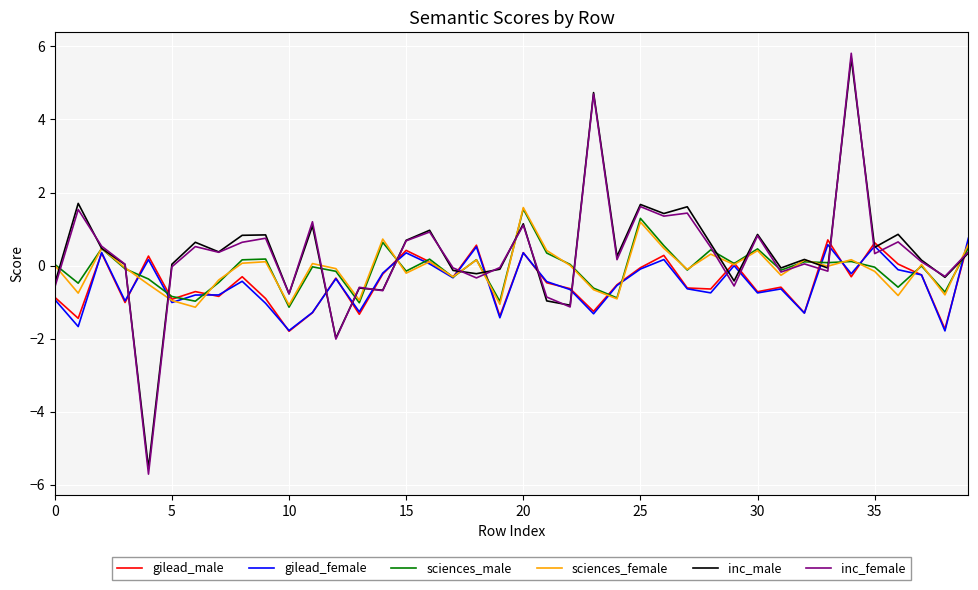

What is the highest value of the gilead_male series?

0.7